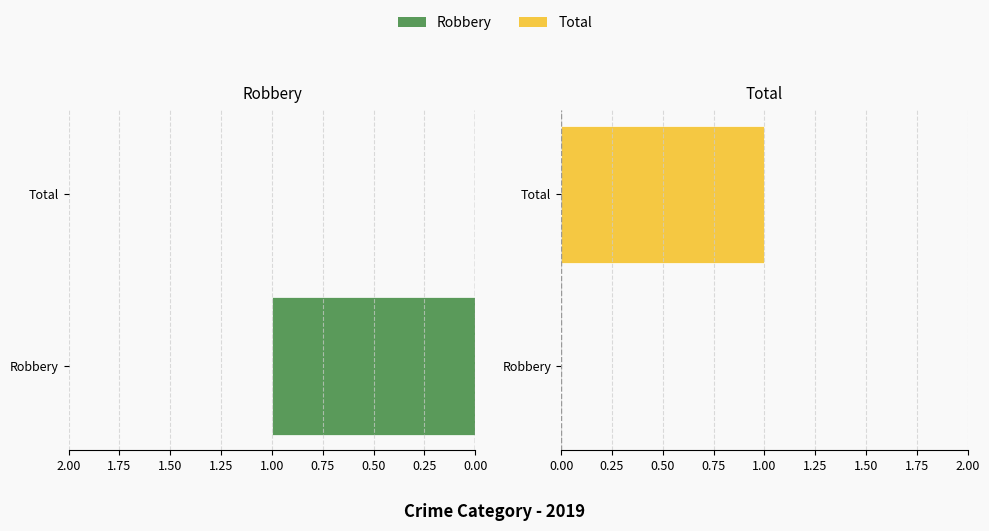

The value of Total (2019) at Robbery is 0. True or false?

True